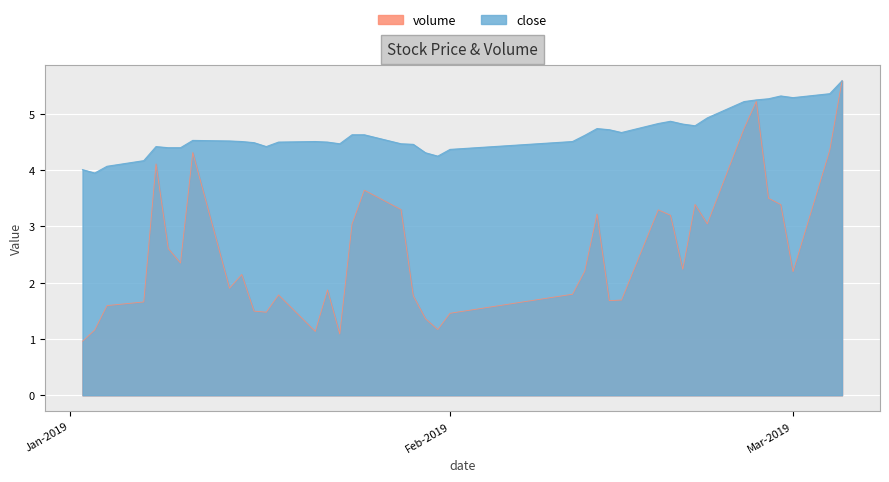

Count the number of categories in the chart.

40